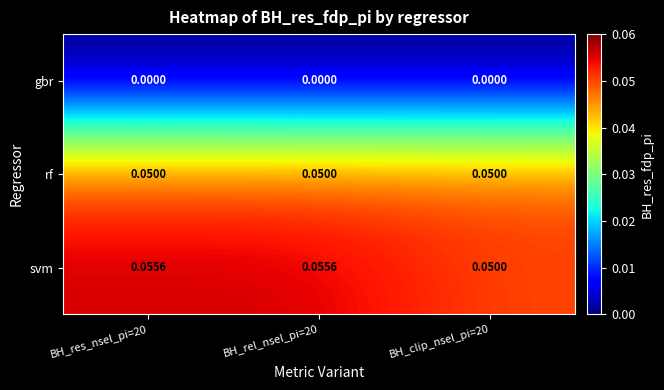

Is the value of gbr at BH_res_nsel_pi=20 greater than the value of svm at BH_res_nsel_pi=20?

No